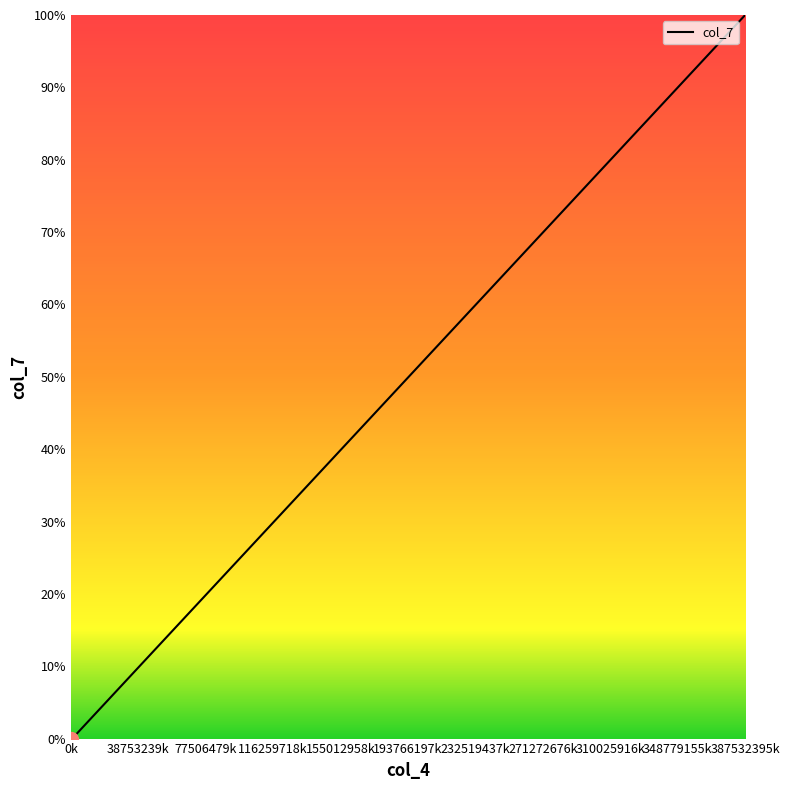

What is the difference between the maximum and minimum values?

100.0